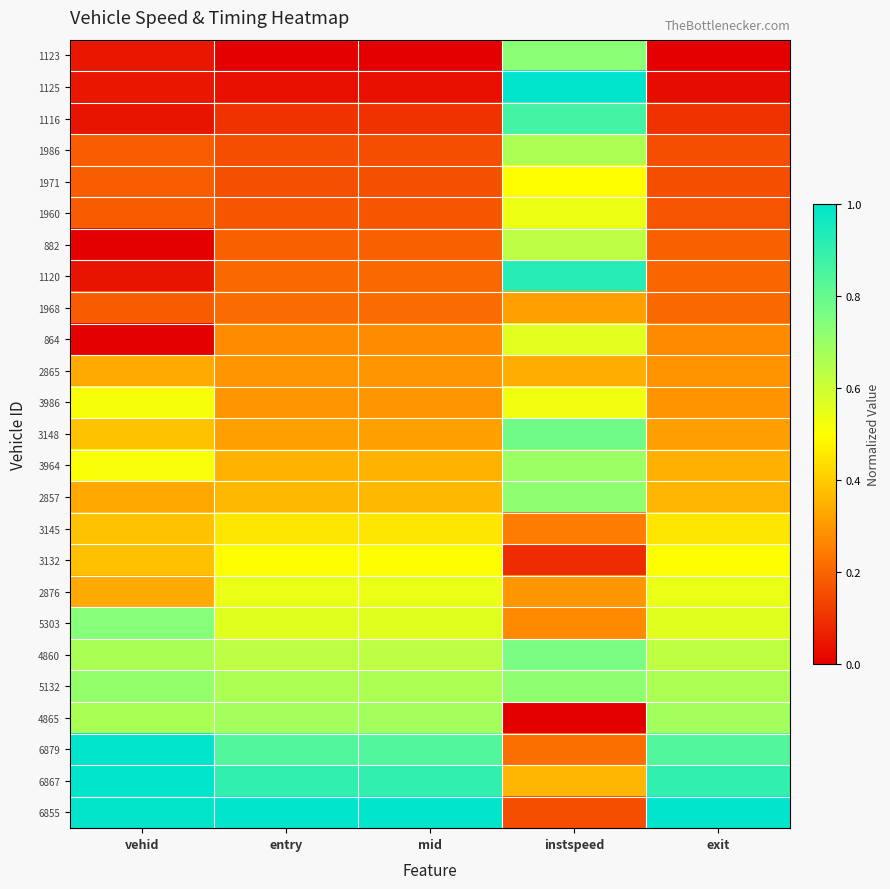

How many categories are shown in the chart?

5